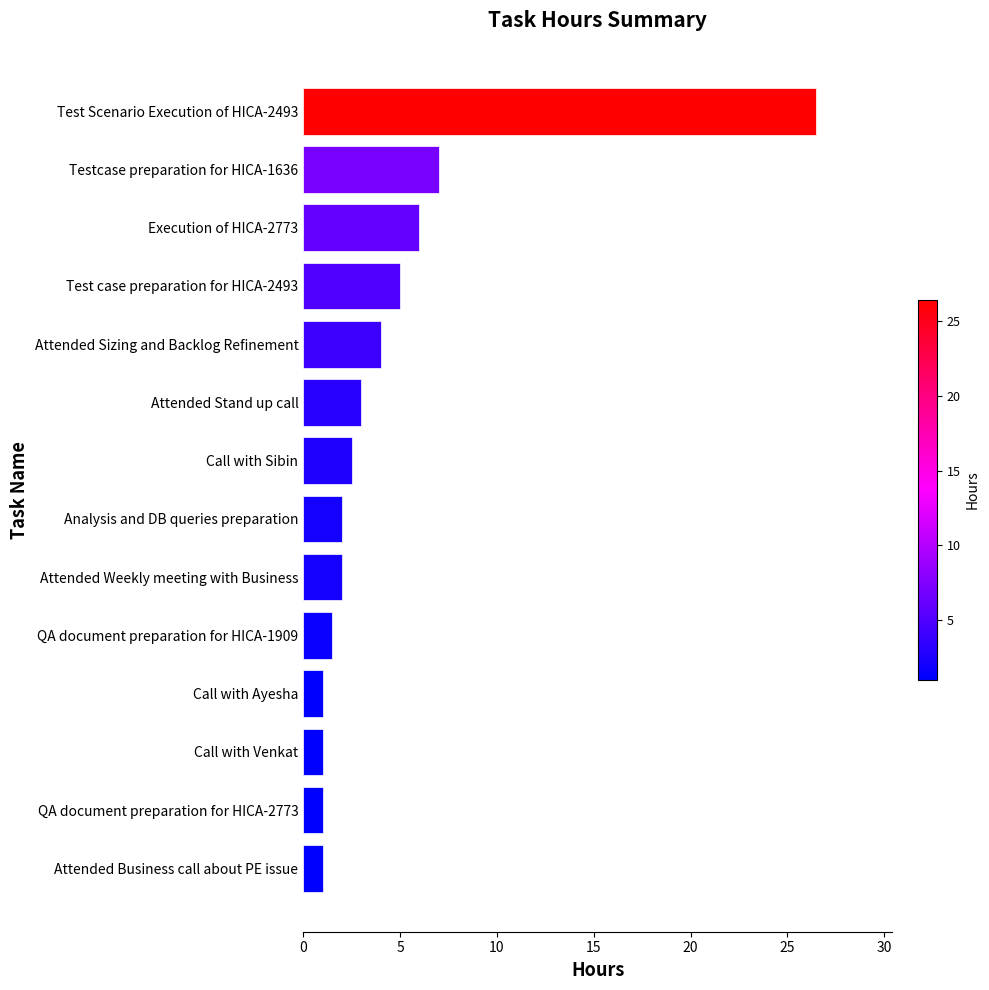

What is the difference between the second highest and second lowest values?

6.0